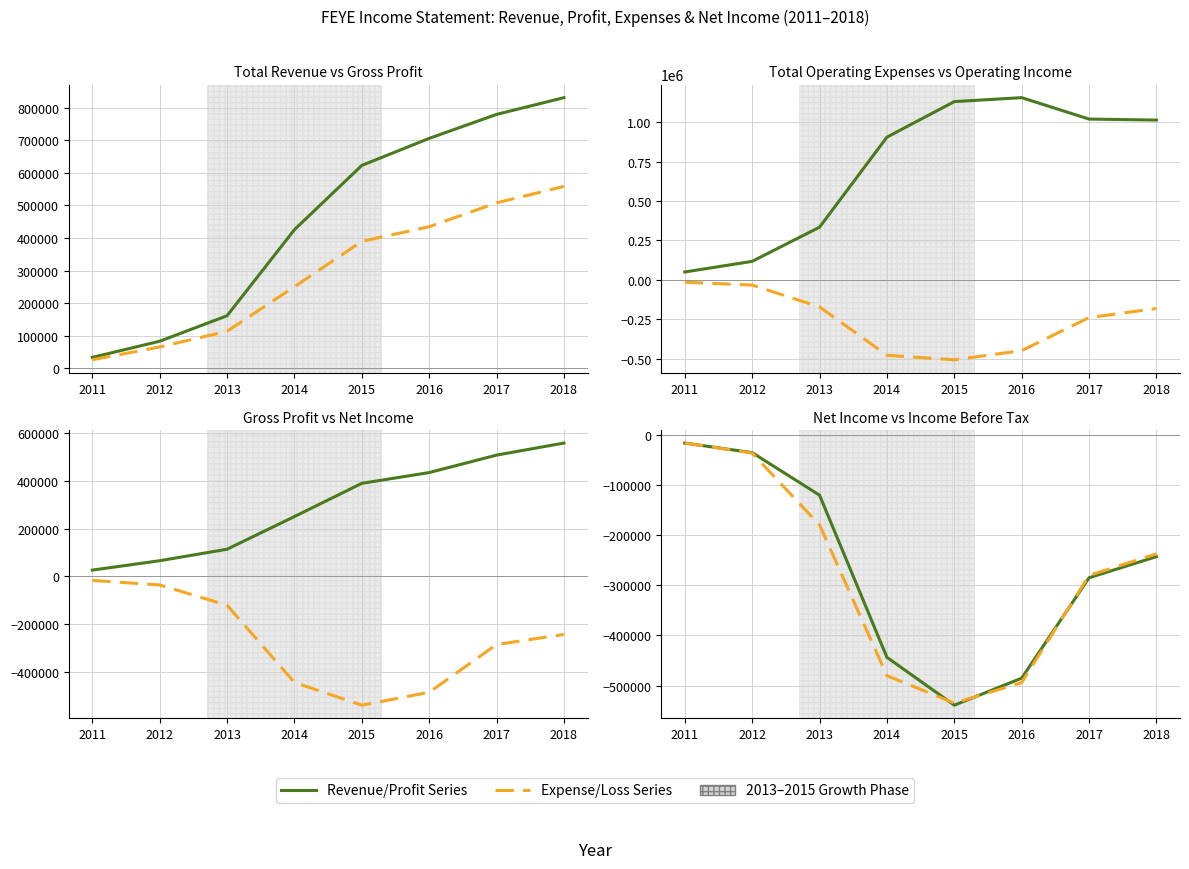

Read the Total Revenue value at 2016.

706000